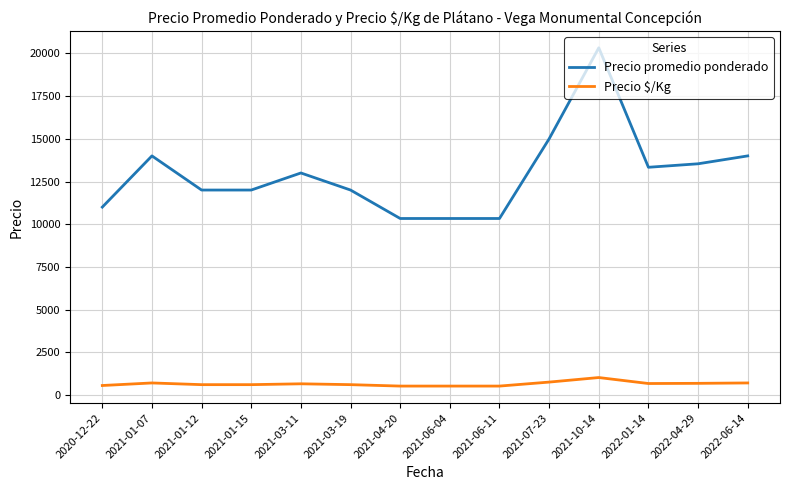

True or false: Precio $/Kg has a value of 700.0 at 2022-06-14.

True